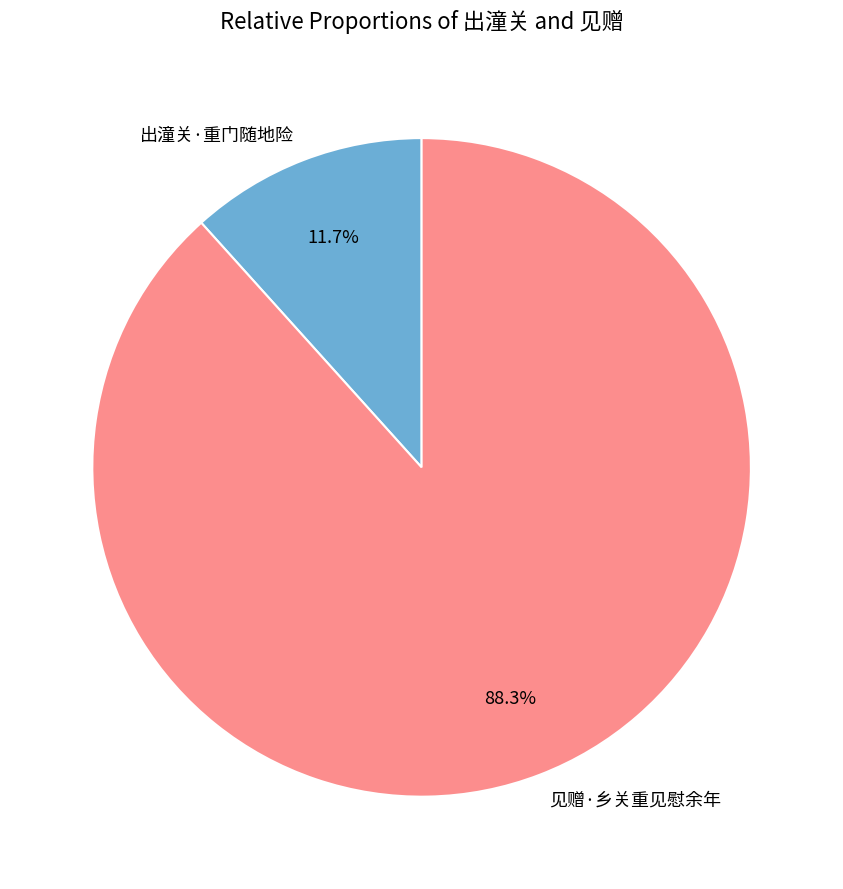

What is the majority slice?

见赠·乡关重见慰余年